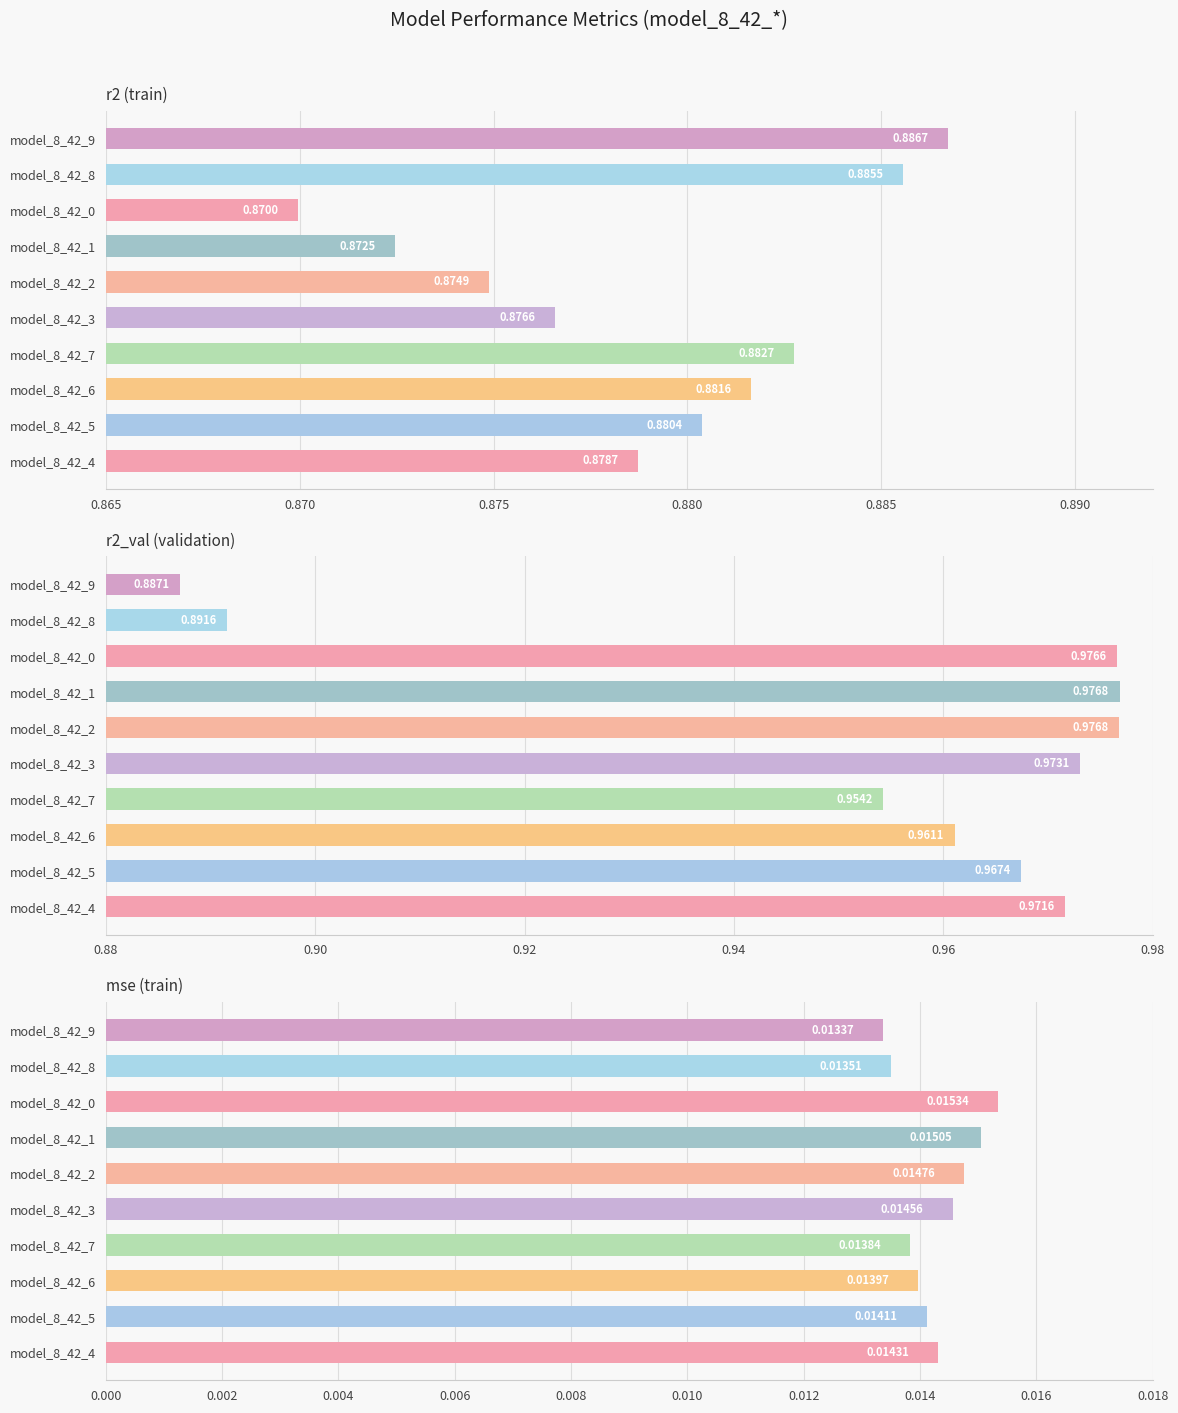

What is the value of the r2 bar at the 8th from the left?

0.9